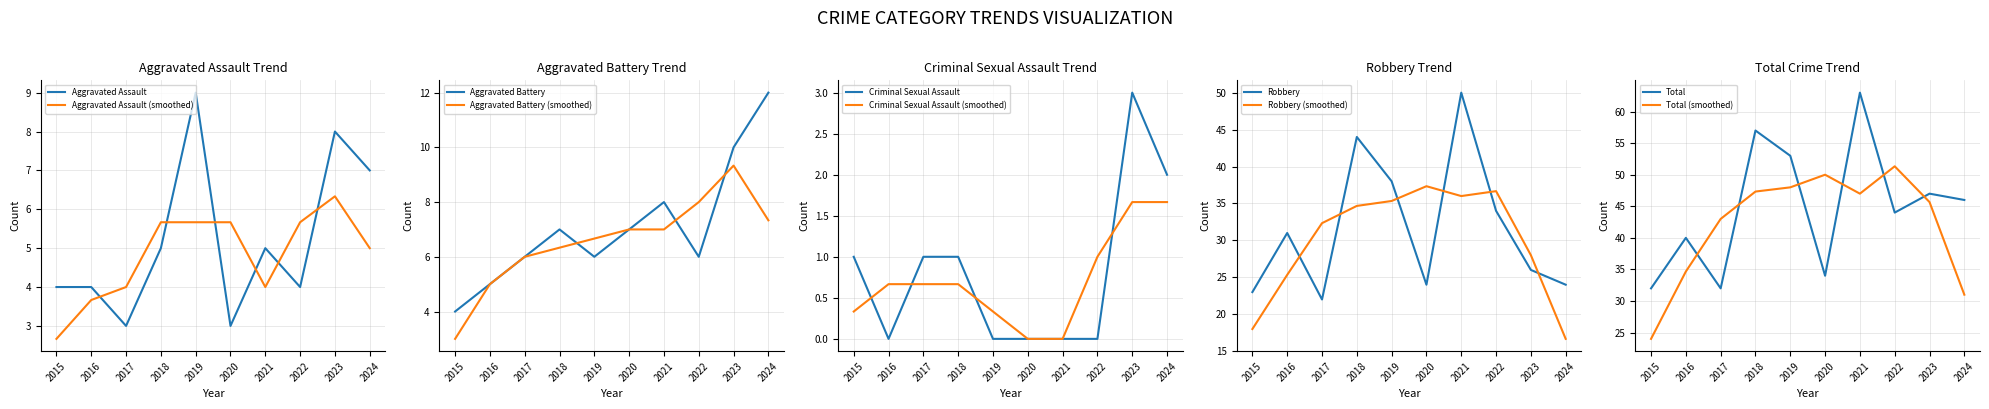

Reading right to left, extract all data points from this chart.

Aggravated Assault: 2024=7	2023=8	2022=4	2021=5	2020=3	2019=9	2018=5	2017=3	2016=4	2015=4
Aggravated Battery: 2024=12	2023=10	2022=6	2021=8	2020=7	2019=6	2018=7	2017=6	2016=5	2015=4
Criminal Sexual Assault: 2024=2	2023=3	2022=0	2021=0	2020=0	2019=0	2018=1	2017=1	2016=0	2015=1
Robbery: 2024=24	2023=26	2022=34	2021=50	2020=24	2019=38	2018=44	2017=22	2016=31	2015=23
Total: 2024=46	2023=47	2022=44	2021=63	2020=34	2019=53	2018=57	2017=32	2016=40	2015=32